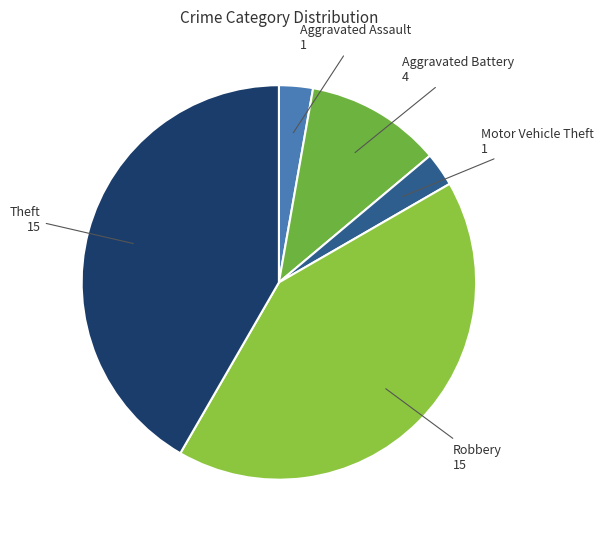

Count the number of slices in the pie.

5